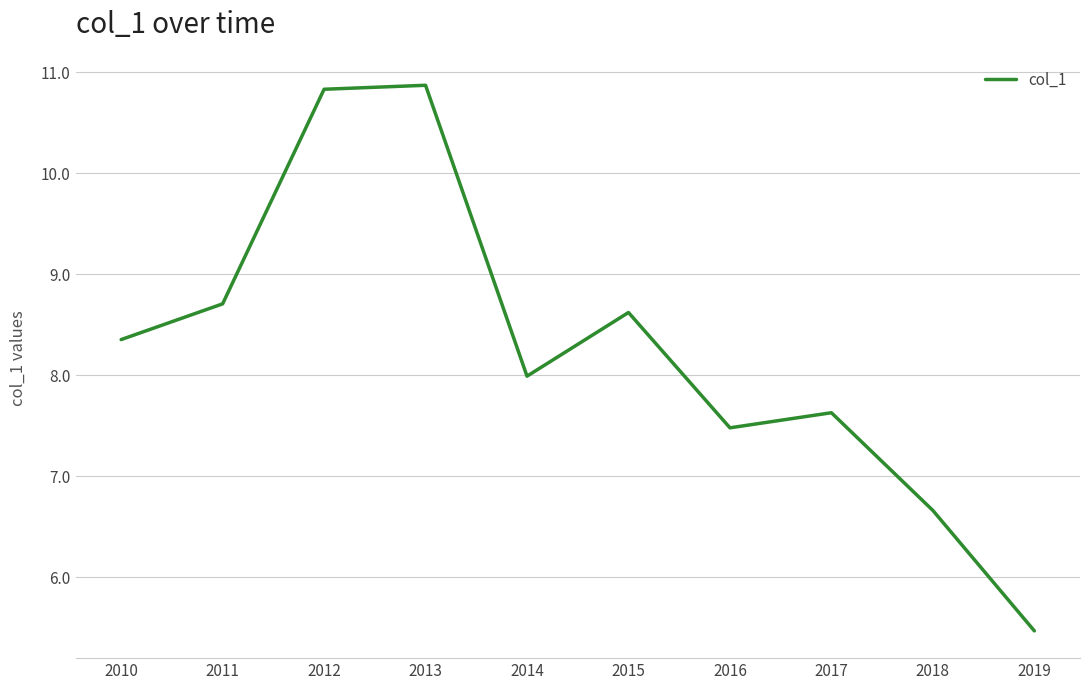

What is the maximum value shown in the chart?

10.9